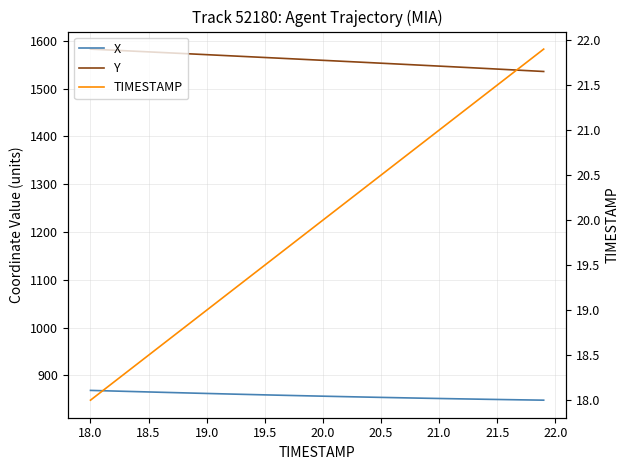

True or false: Y and TIMESTAMP intersect in this chart.

False